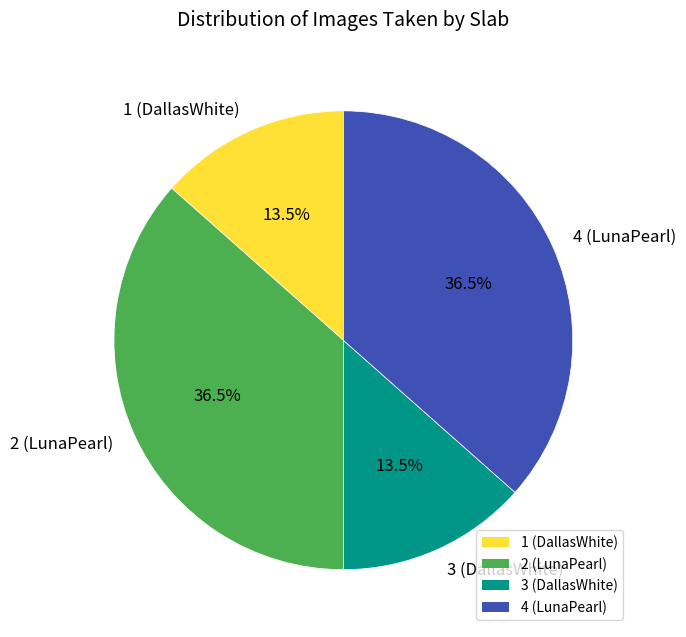

Which has a higher value, 2 (LunaPearl) or 1 (DallasWhite)?

2 (LunaPearl)